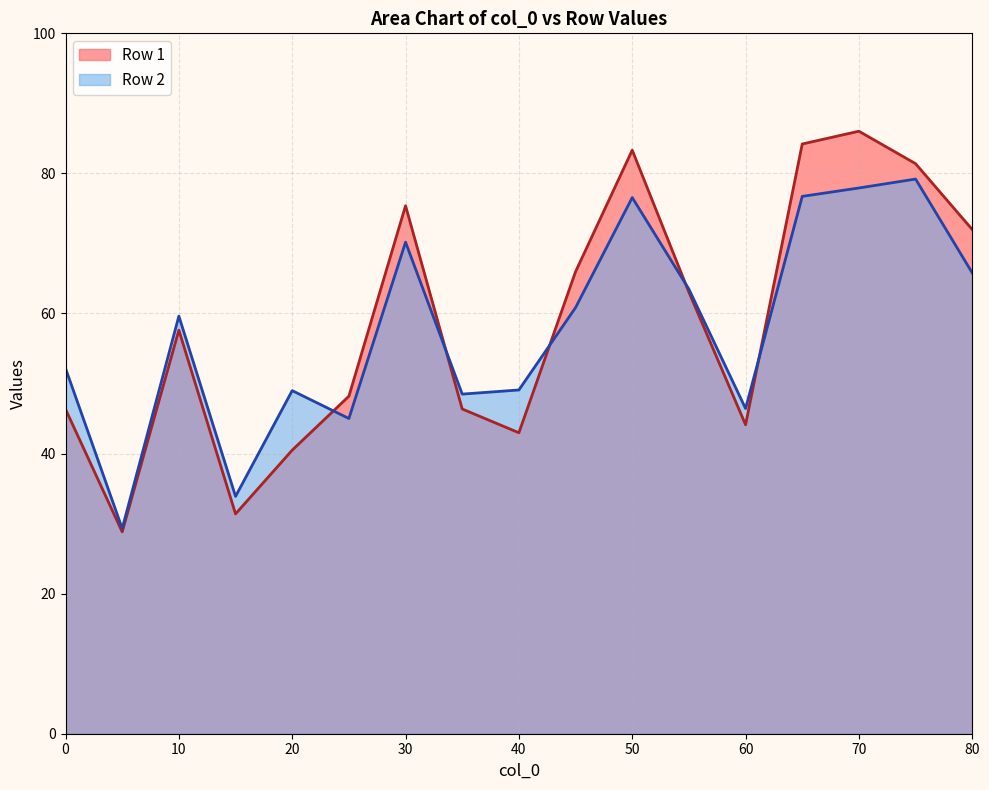

What is the smallest value displayed?

28.8